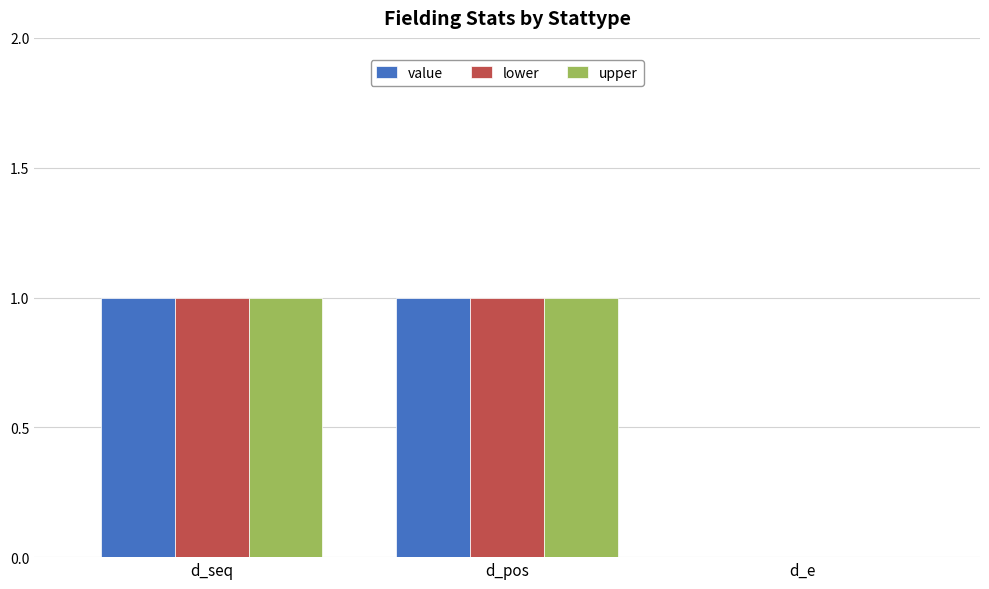

Is the value of upper at d_pos greater than the value of value at d_e?

Yes